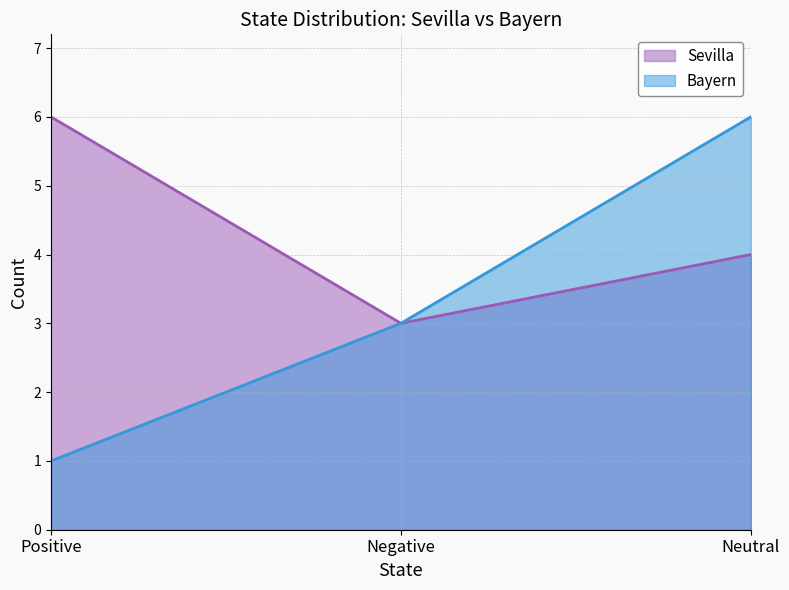

What position from the right is Negative?

2